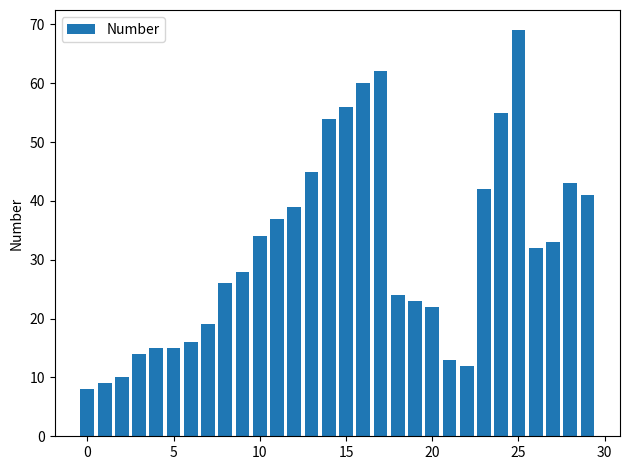

What is the difference between the maximum and minimum values?

61